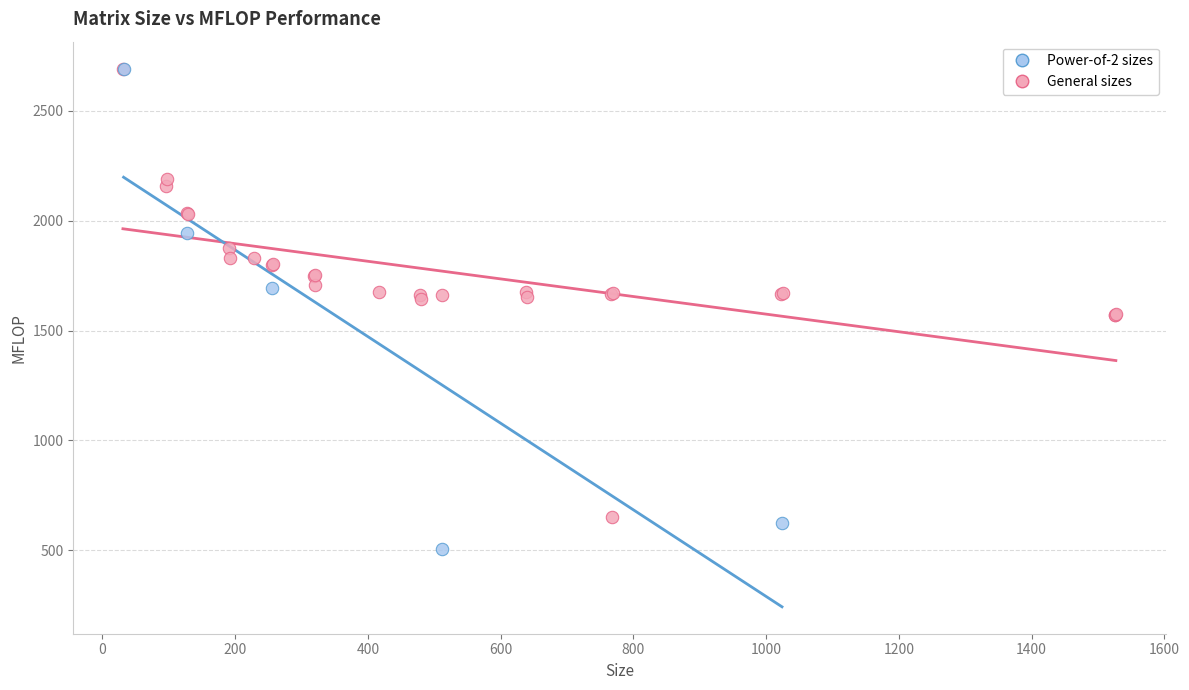

Which series has the widest spread of Y values?

Power-of-2 sizes